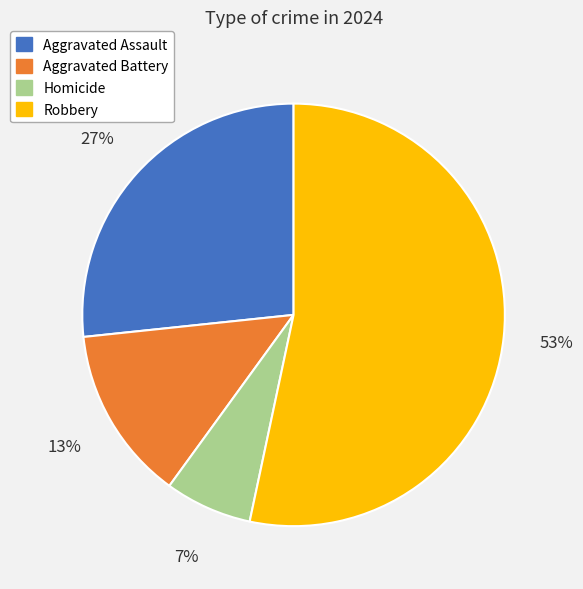

Which slice represents more than half of the pie?

Robbery